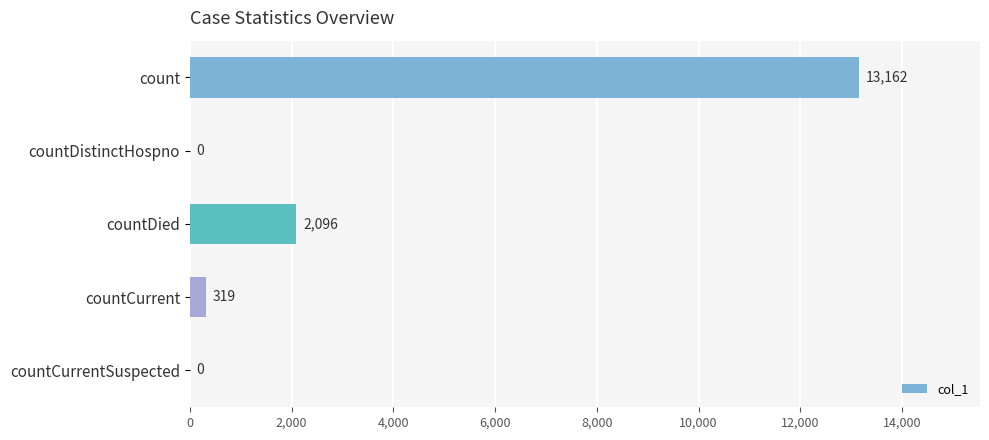

Reading top to bottom, list all the values displayed in this chart.

count=13162	countDistinctHospno=0	countDied=2096	countCurrent=319	countCurrentSuspected=0